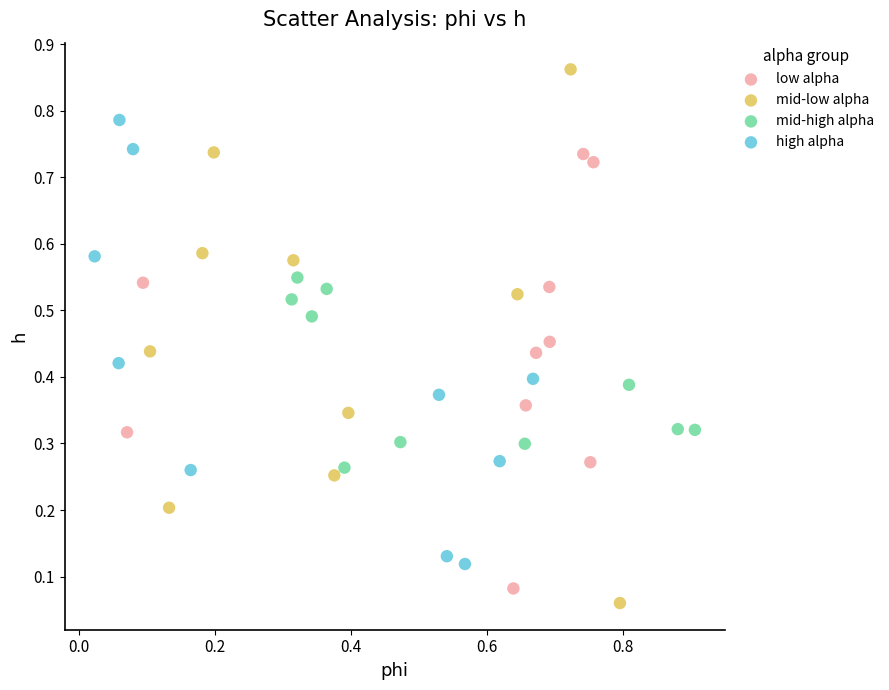

Which series has the widest spread of Y values?

mid-low alpha